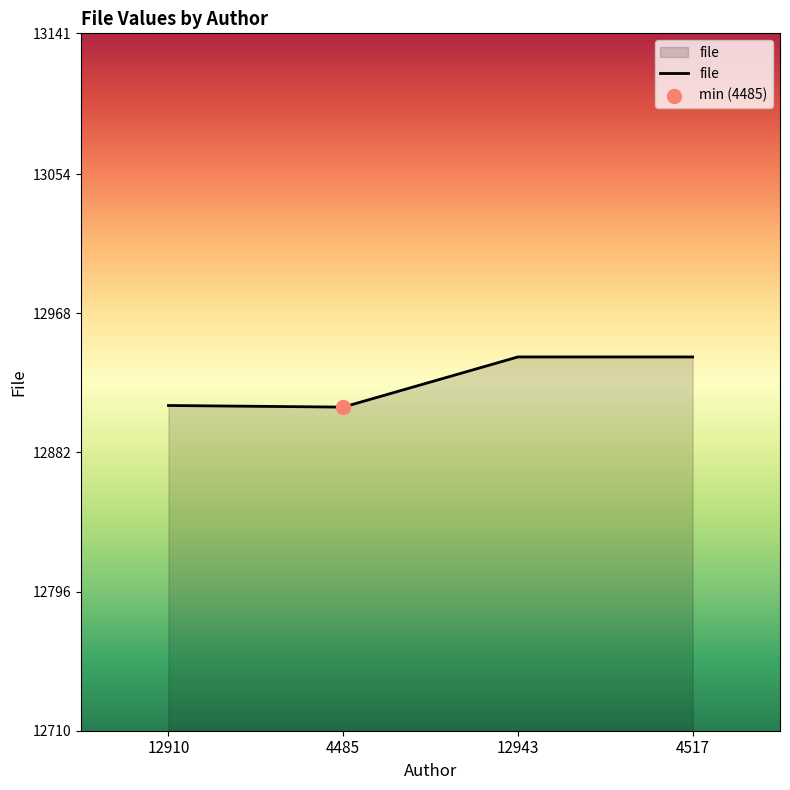

What is the ratio of the value at 12943 to the value at 4485?

1.0